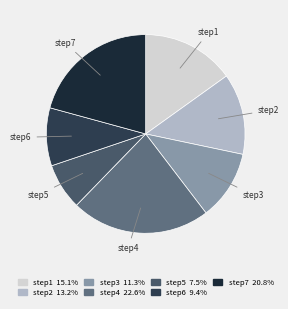

How many slices are in this pie chart?

7